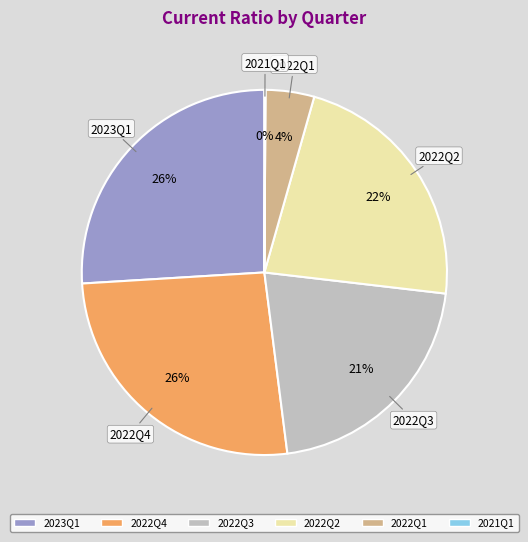

Is there any slice that represents more than half of the pie?

No